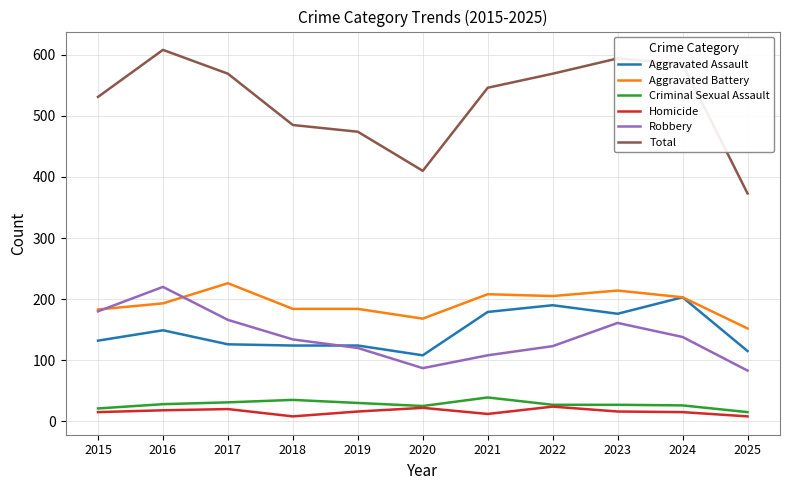

What is the total value across all series at 2016?

1216